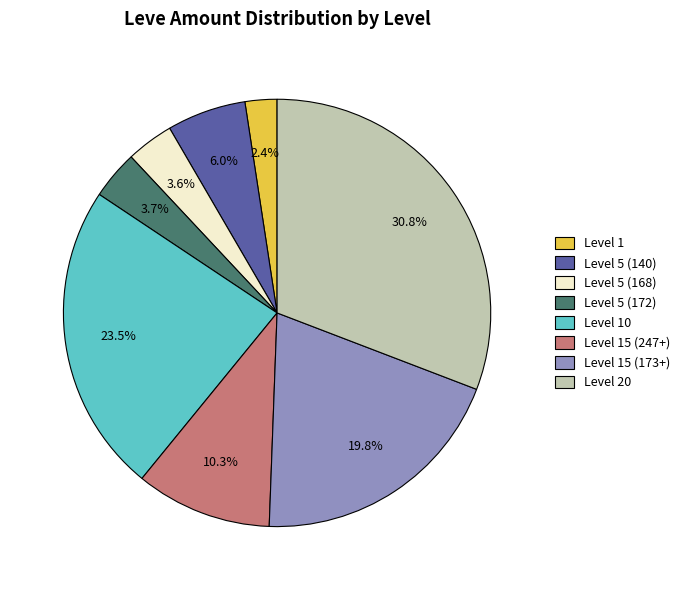

To the nearest percent, what is the difference between the largest and smallest slice percentages?

28%